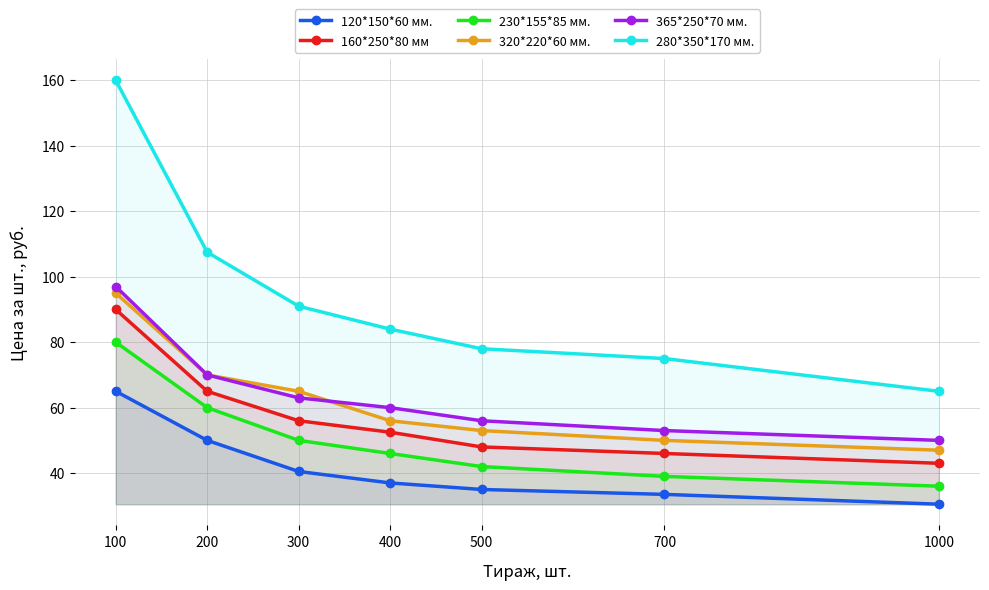

What is the difference between the 280*350*170 мм. values at 300 and 500?

13.0